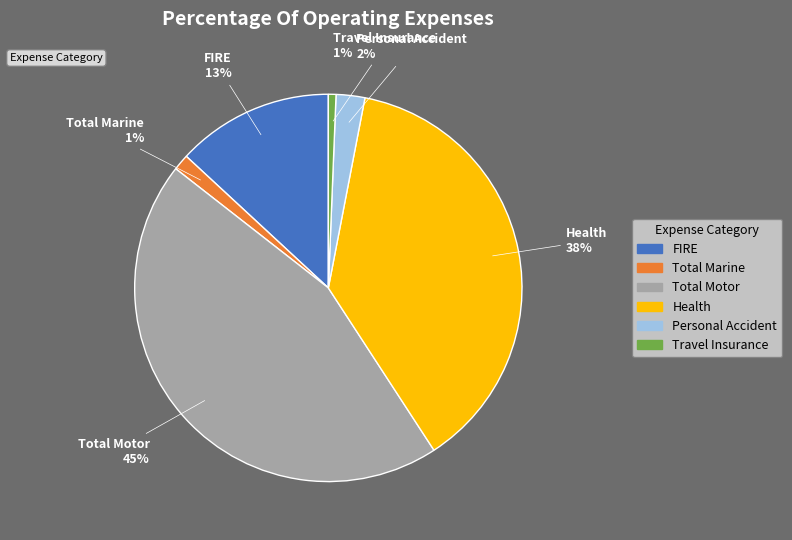

Does Total Motor account for over 50% of the chart?

No